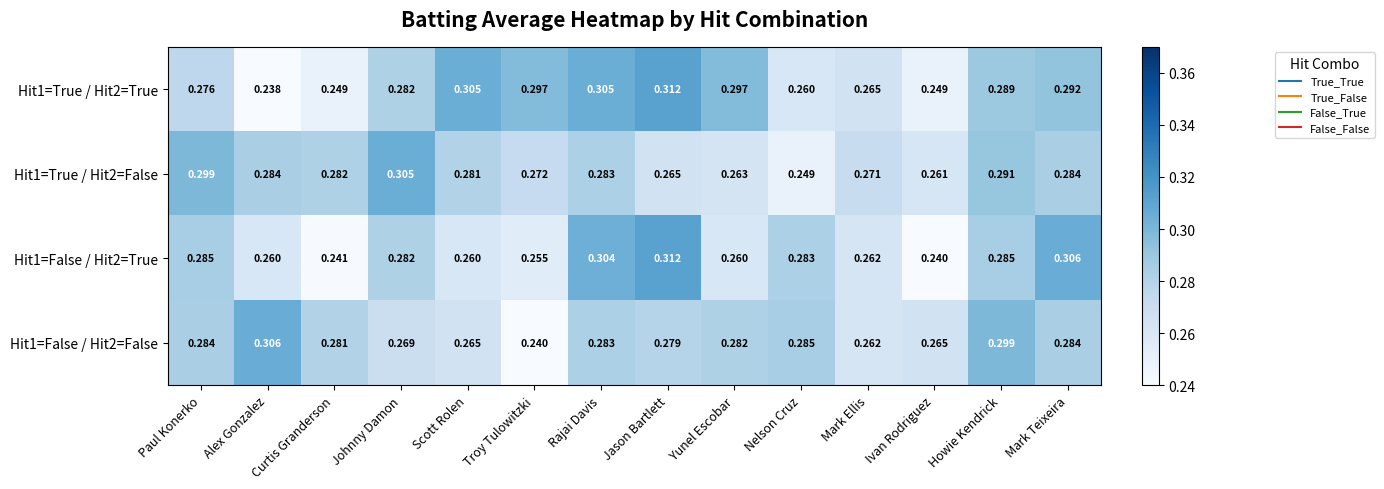

Is the value of Hit1=False / Hit2=False at Nelson Cruz greater than the value of Hit1=True / Hit2=True at Yunel Escobar?

No